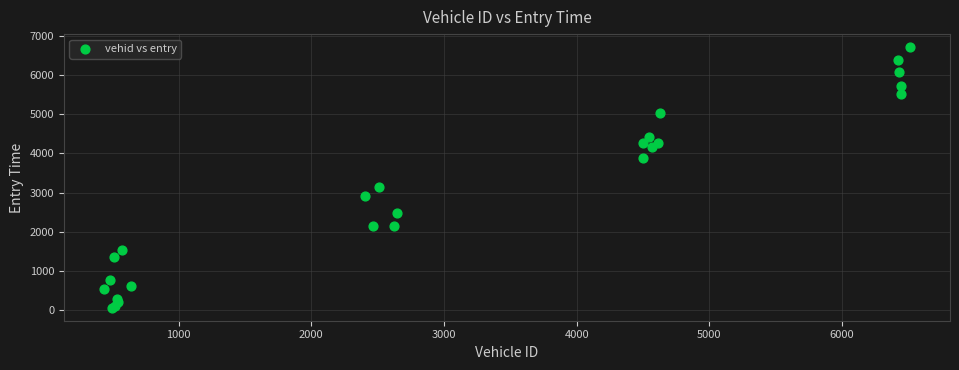

What Y value in the scatter plot is closest to 3389?

3148.2